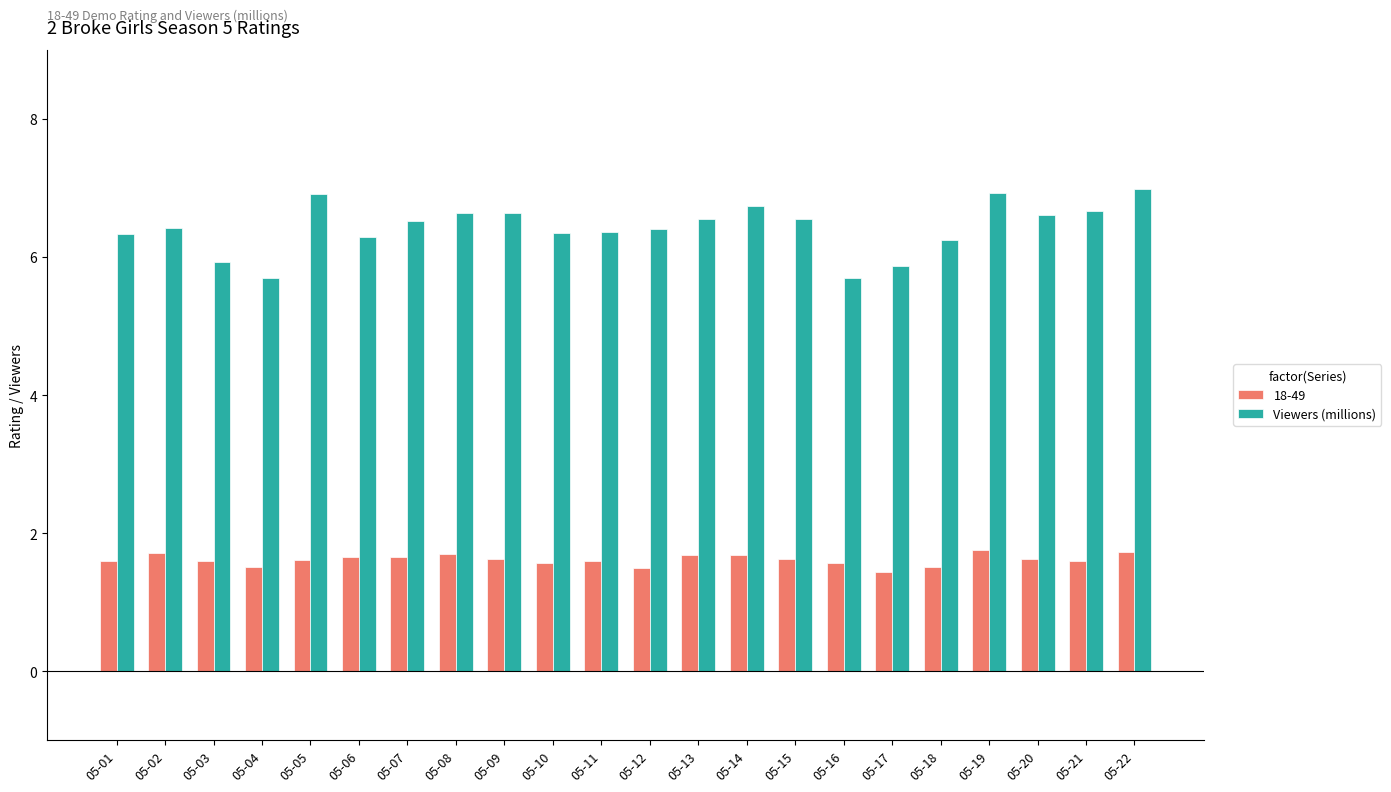

What is the maximum value for 18-49?

1.8